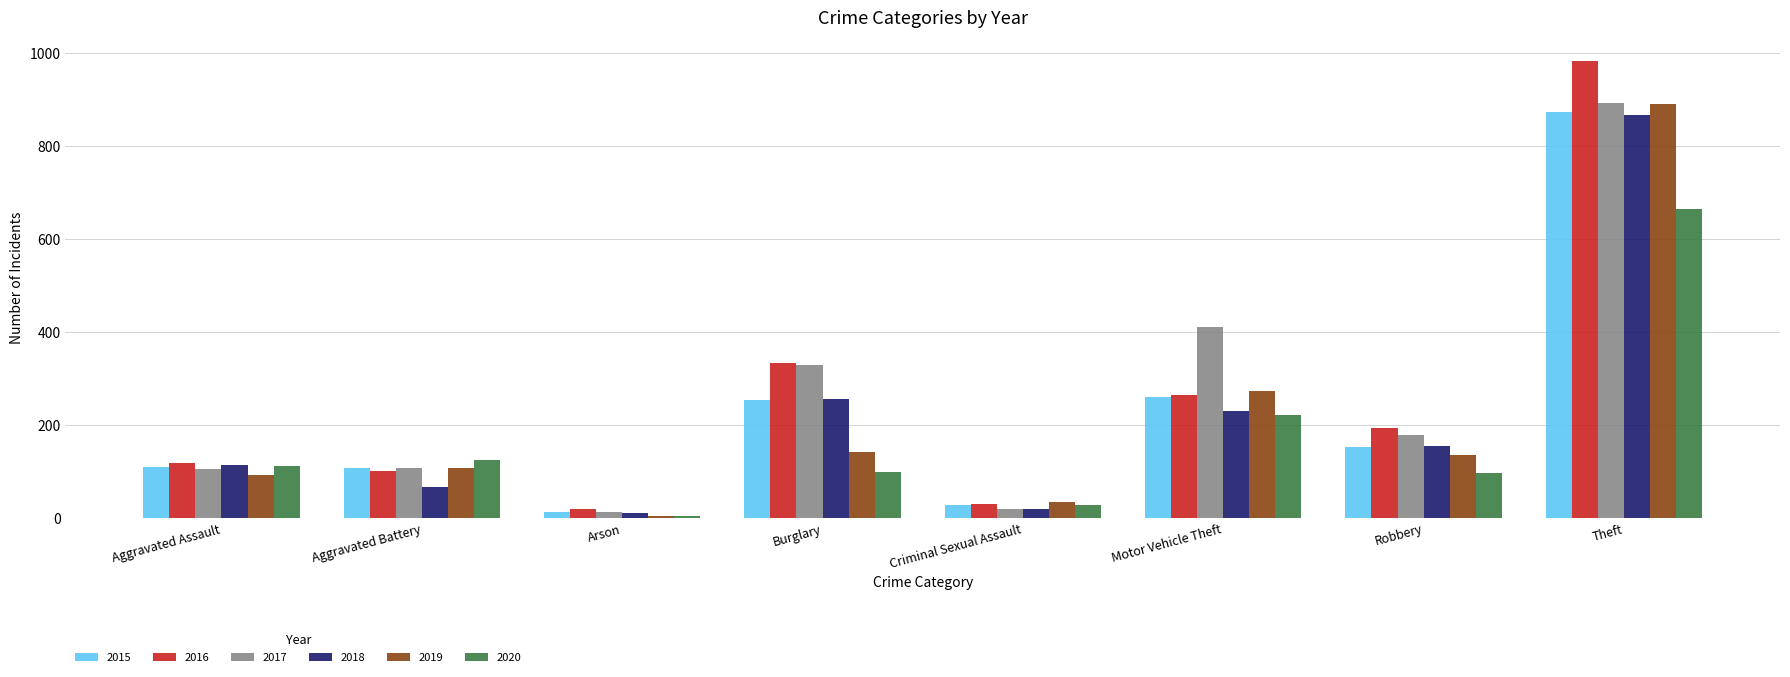

What is the average value of the 2016 series?

256